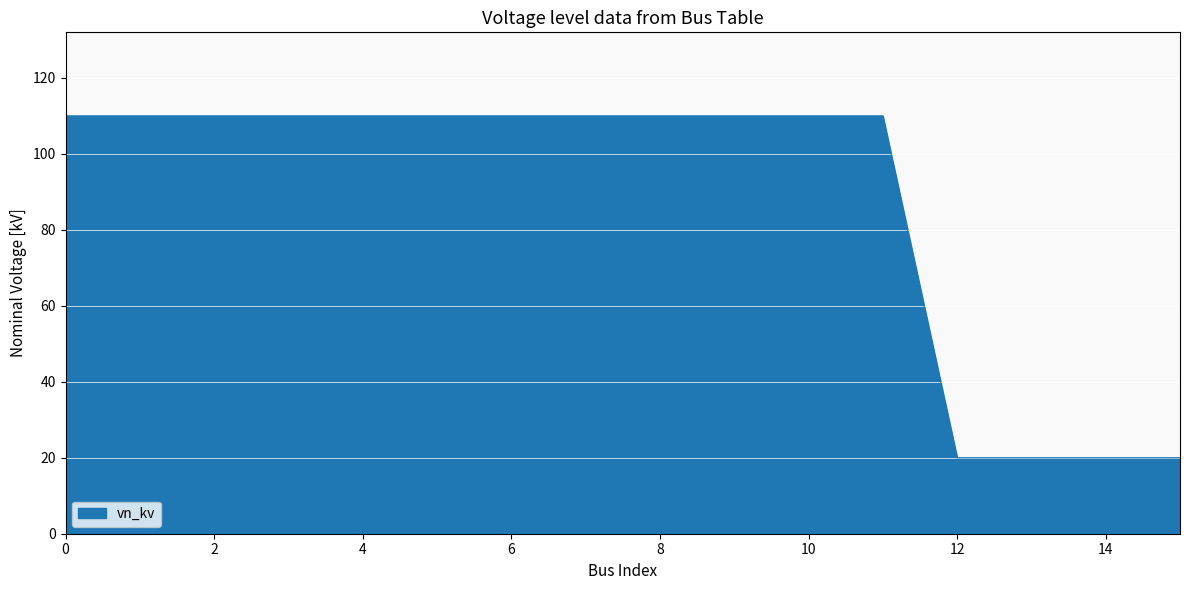

What is the maximum value shown in the chart?

110